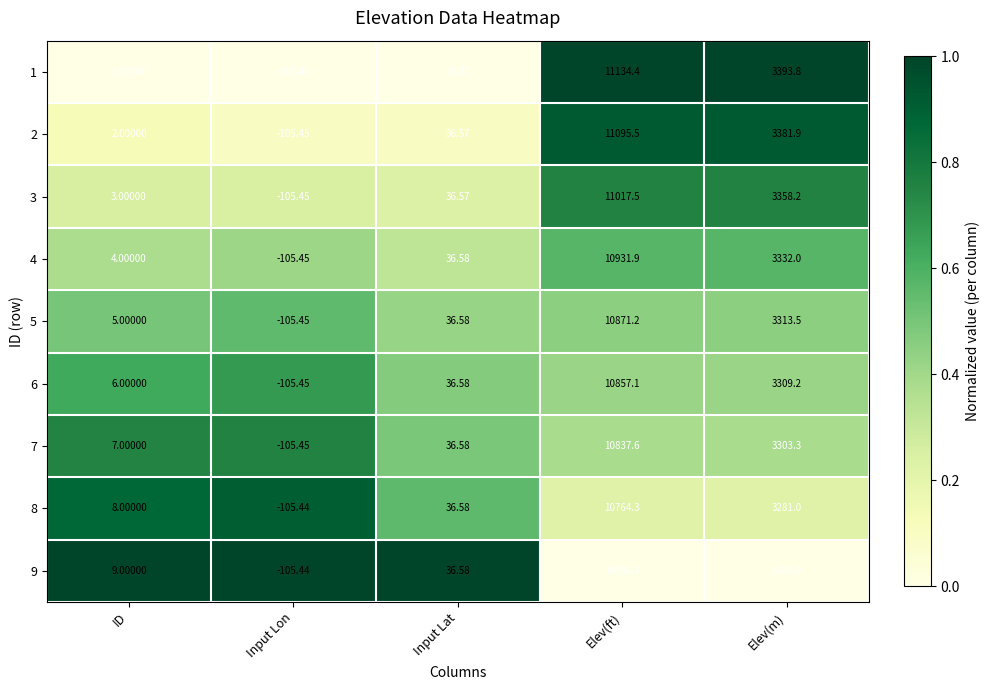

Which label corresponds to the largest value in the chart?

Elev(ft)